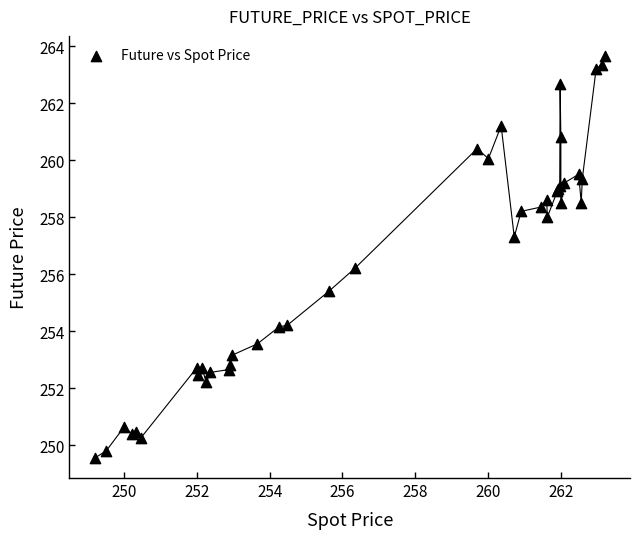

What Y value in the scatter plot is closest to 256?

256.2